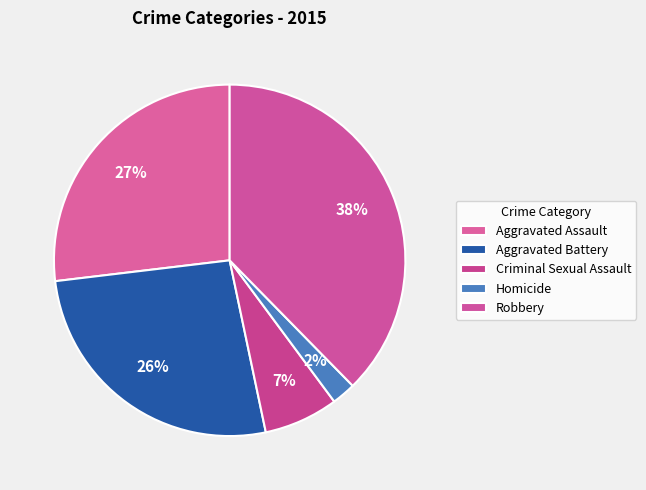

How many slices are in this pie chart?

5